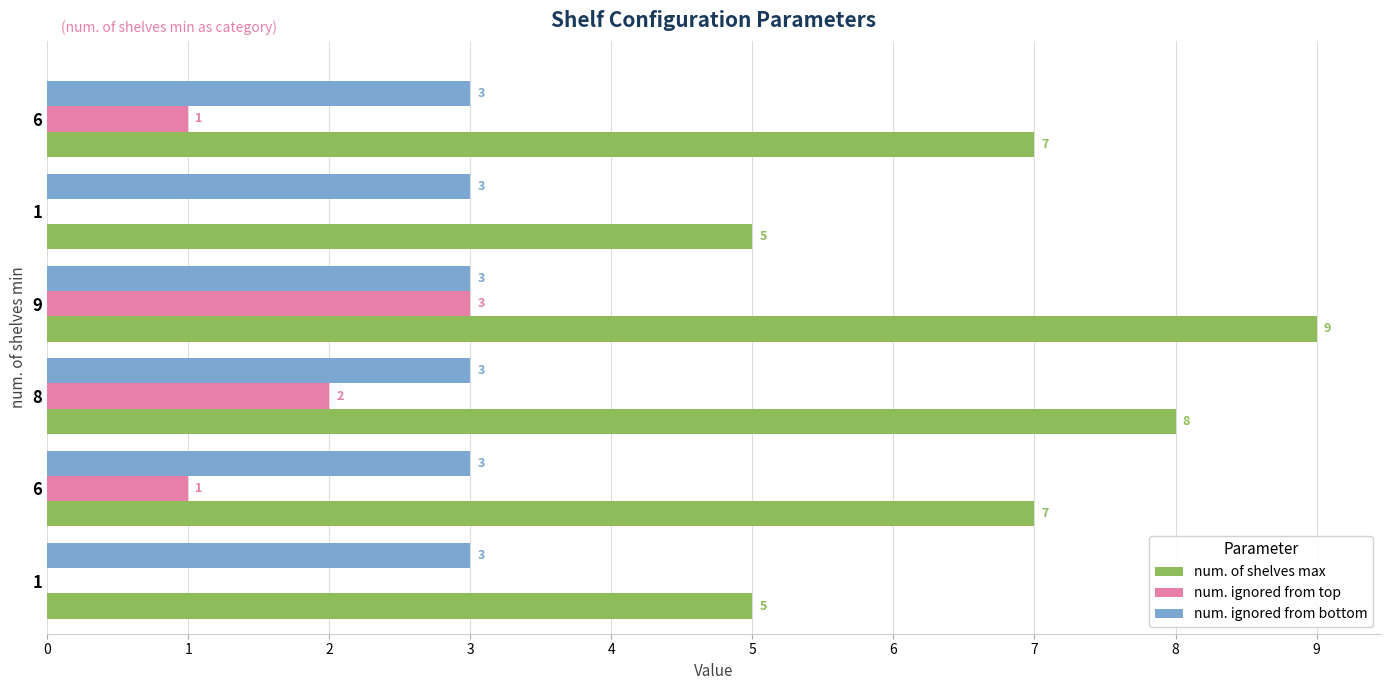

Which series has the largest total across all categories?

num. of shelves max